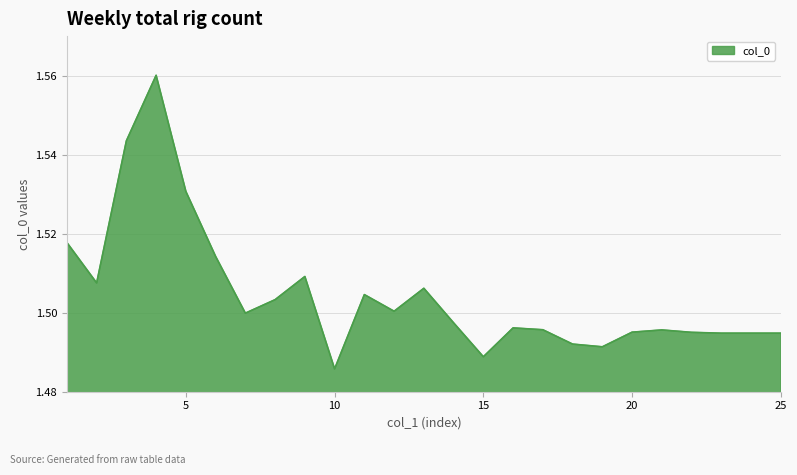

Does the chart have visible grid lines?

Yes